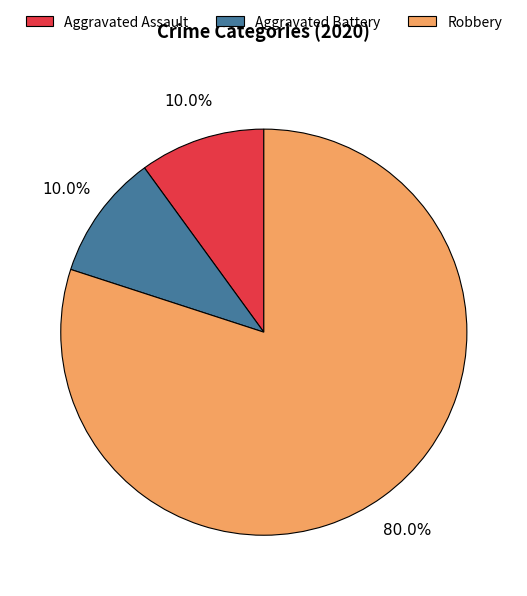

Is there any slice that represents more than half of the pie?

Yes